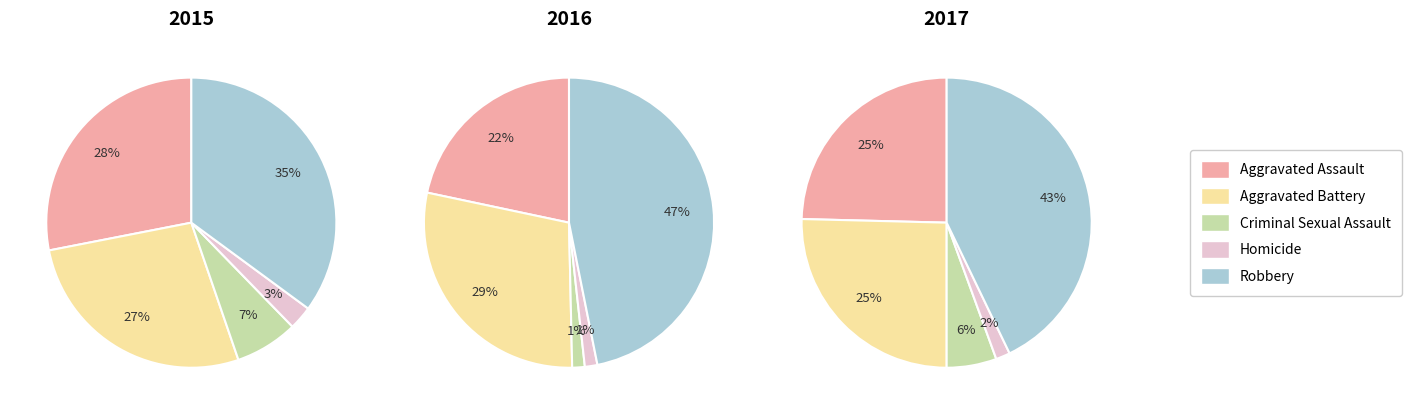

To the nearest percent, what is the average slice percentage?

20%